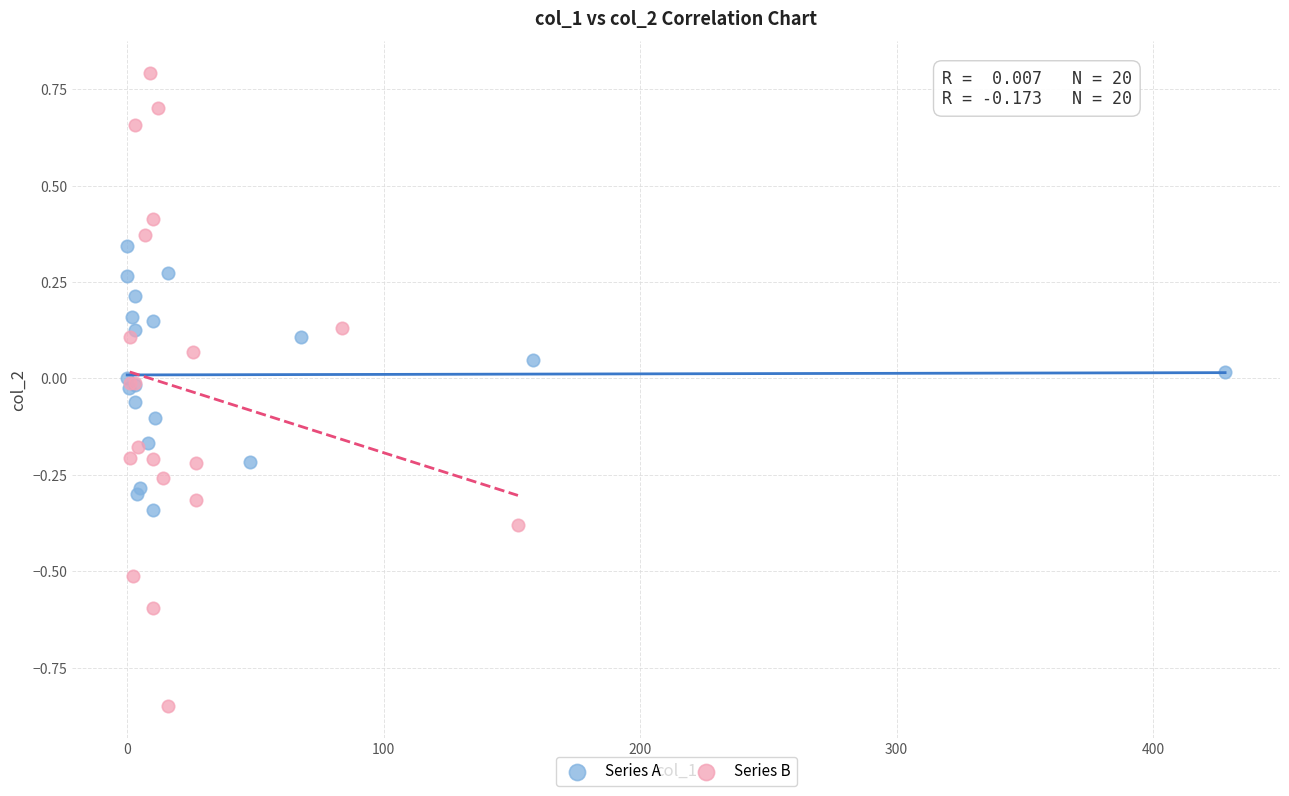

Which series reaches the minimum Y coordinate?

Series B